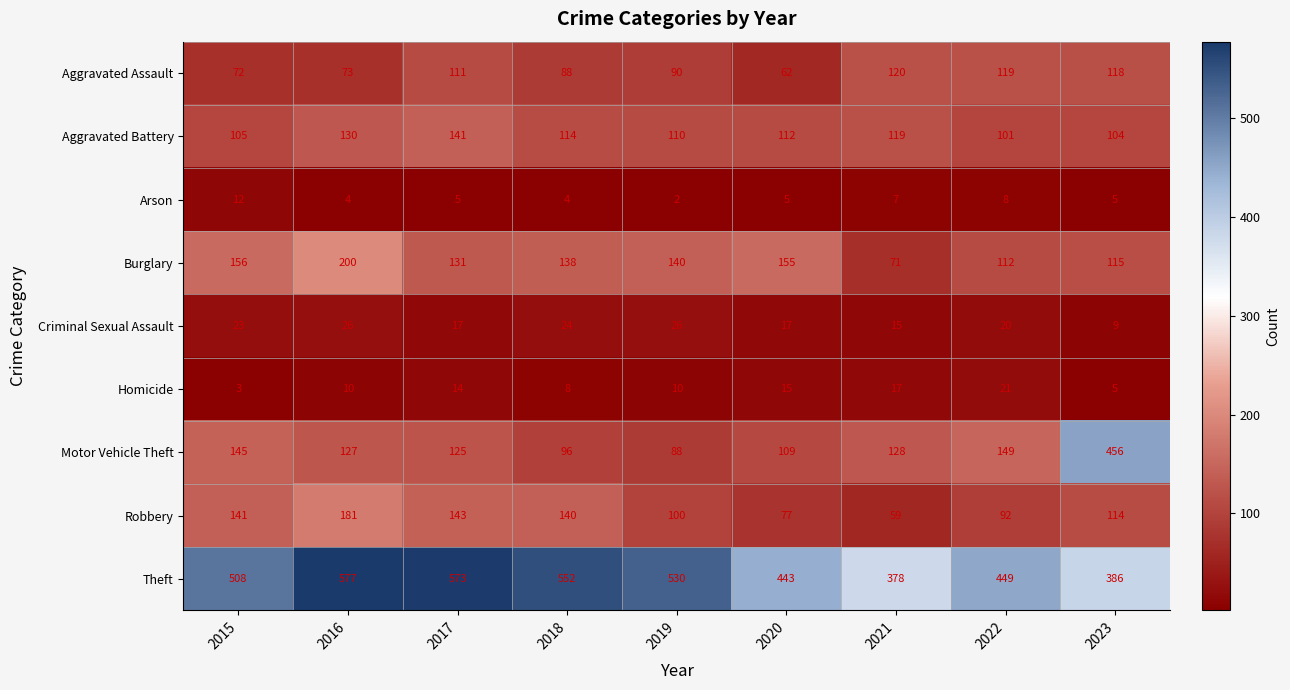

How many categories are shown in the chart?

9